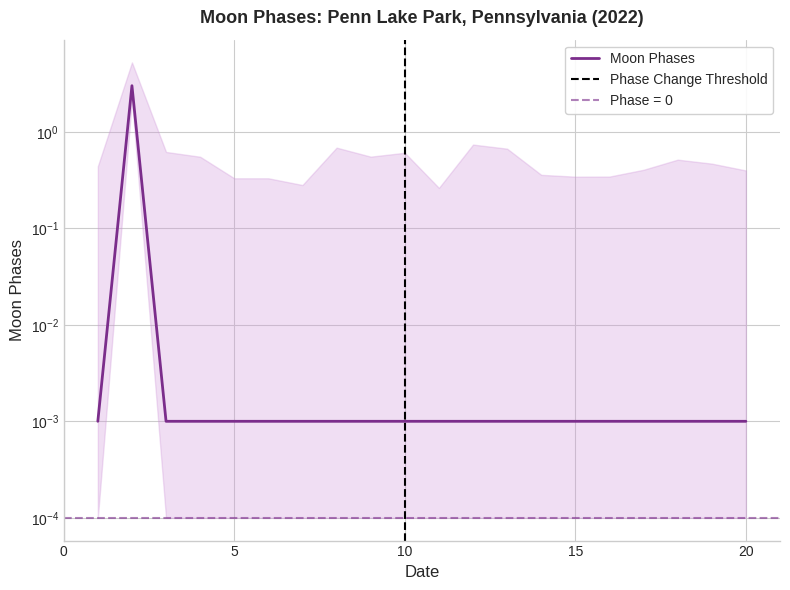

Does the chart display data point markers on the line(s)?

No